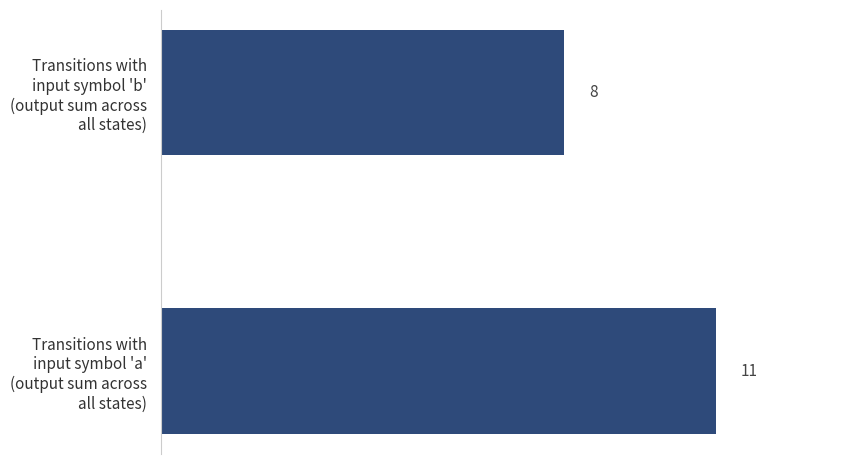

What is the greatest value displayed?

11